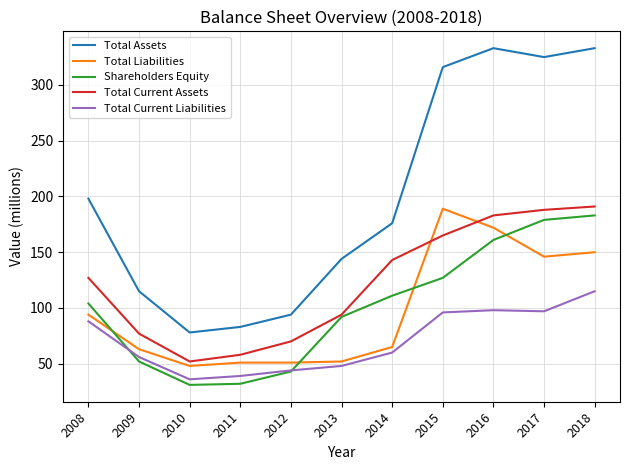

Between 2014 and 2017, which series saw the biggest shift?

Total Assets